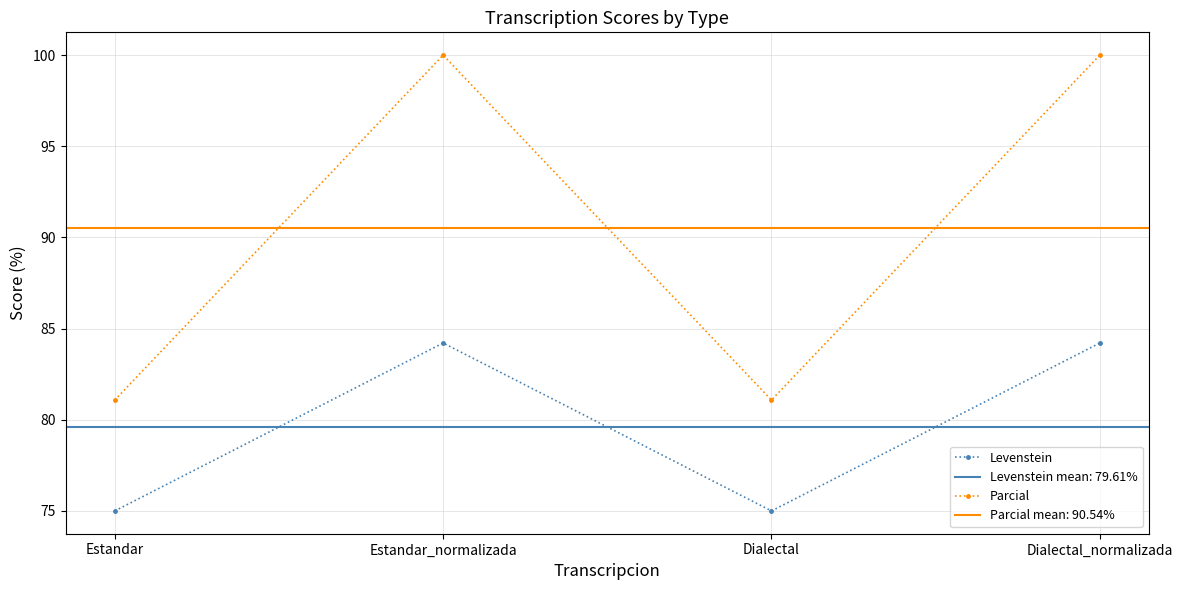

How many interior local valleys does the Levenstein series have?

1